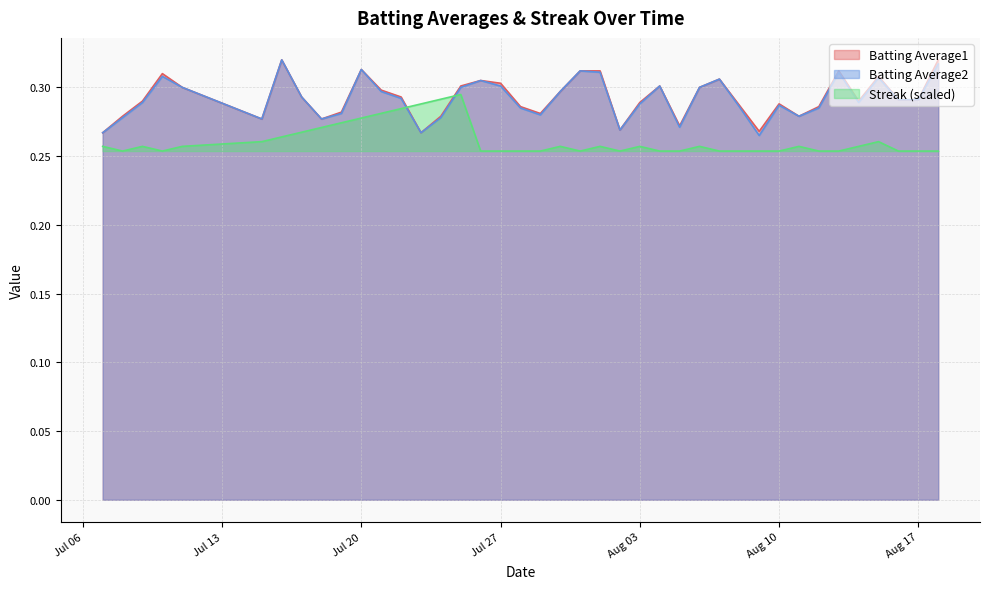

After their last crossing, which series has the higher values: Batting Average2 or Streak (scaled)?

Batting Average2